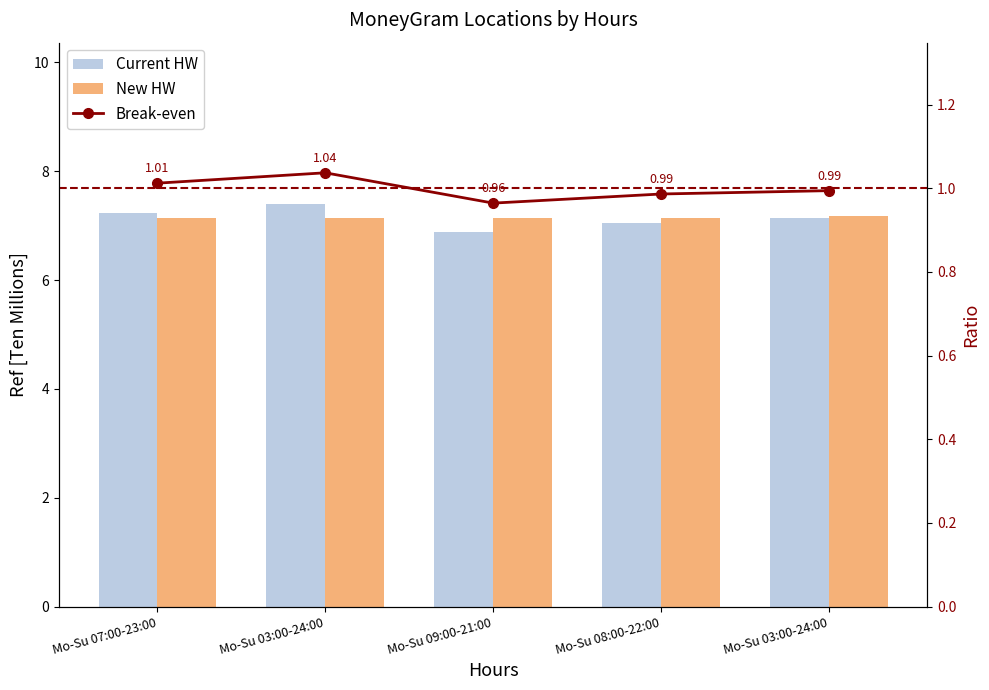

The value of New HW at Mo-Su 09:00-21:00 is 7.1. True or false?

True